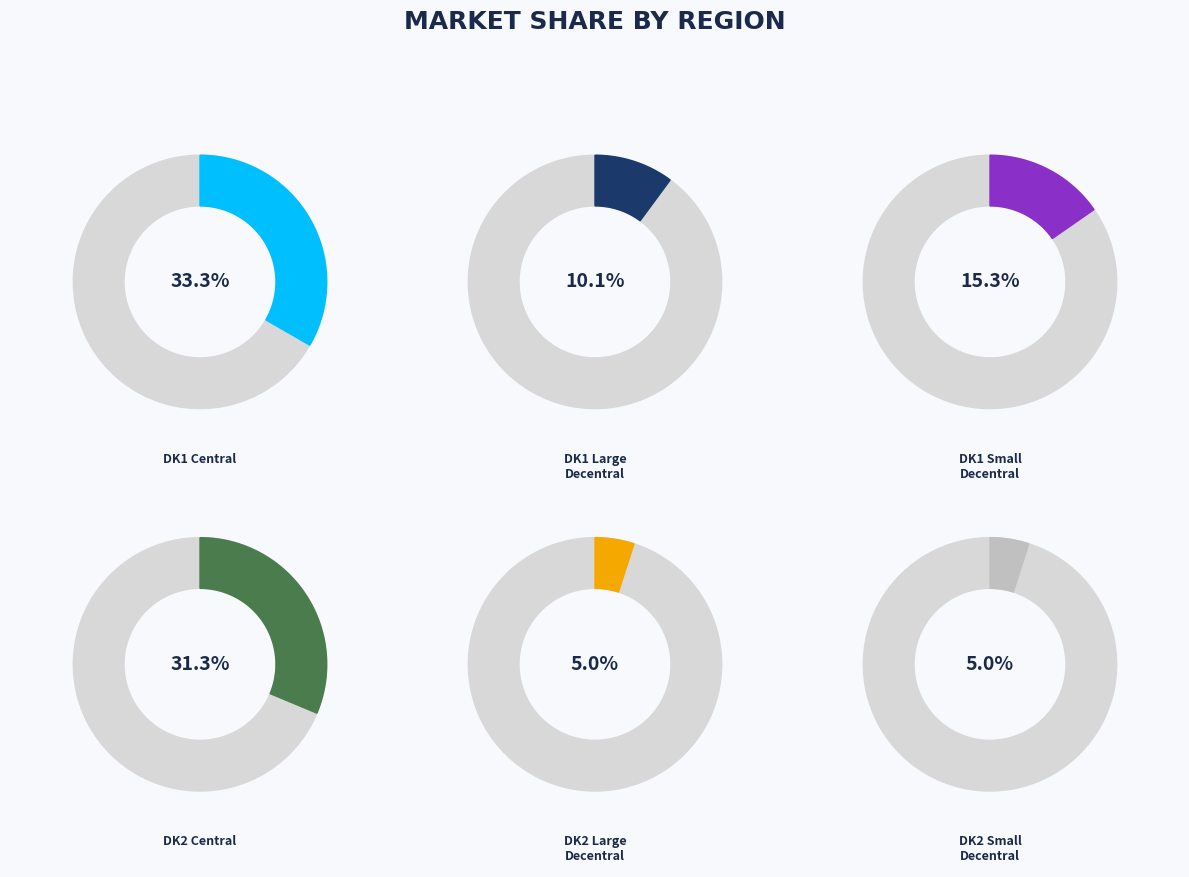

Which has a higher value, c_DK1_Central or c_DK2_Central?

c_DK1_Central